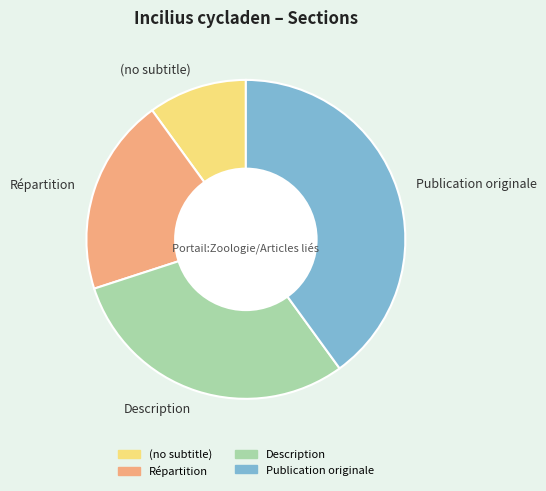

Is there any slice that represents more than half of the pie?

No